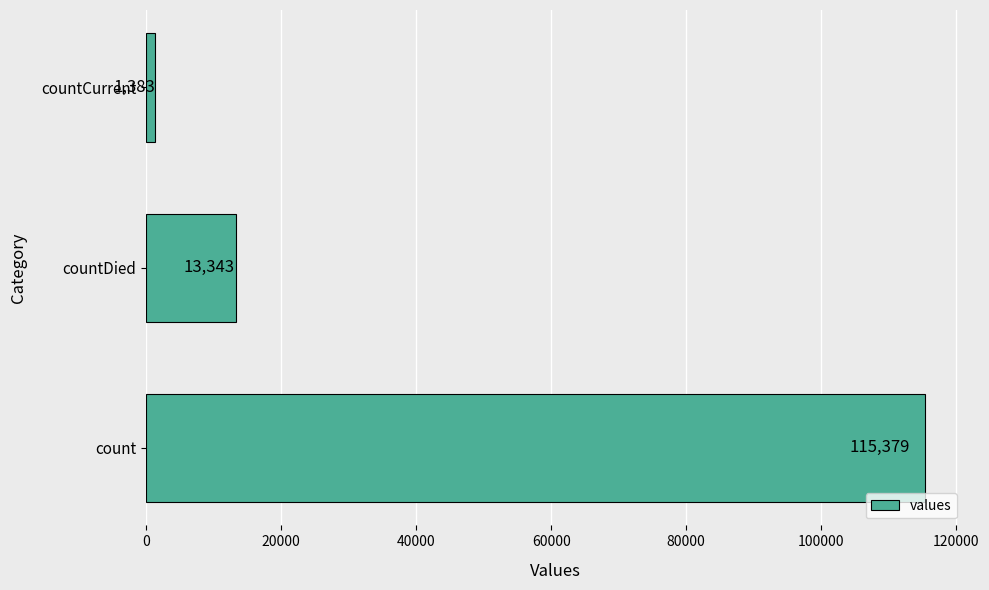

What is the change in value from countDied to countCurrent?

-11960